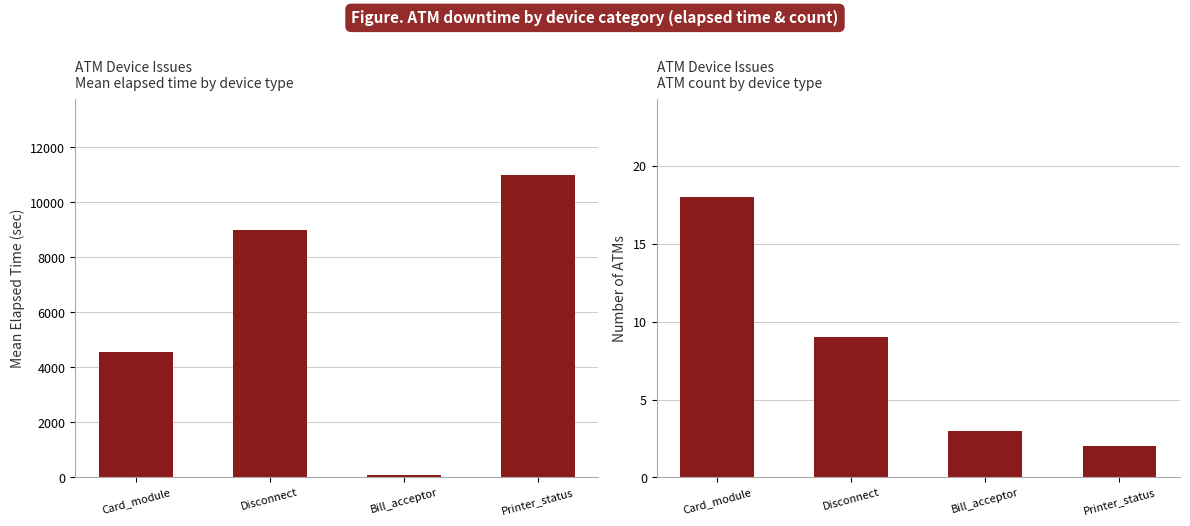

What position from the left is Printer_status?

4